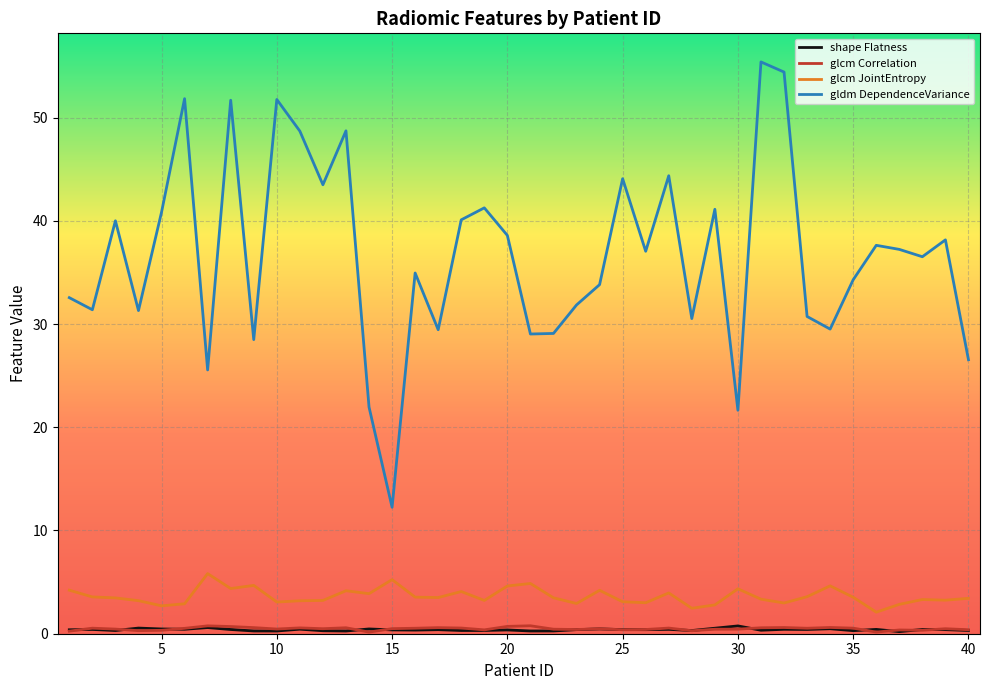

How many interior local peaks does the gldm DependenceVariance series have?

13